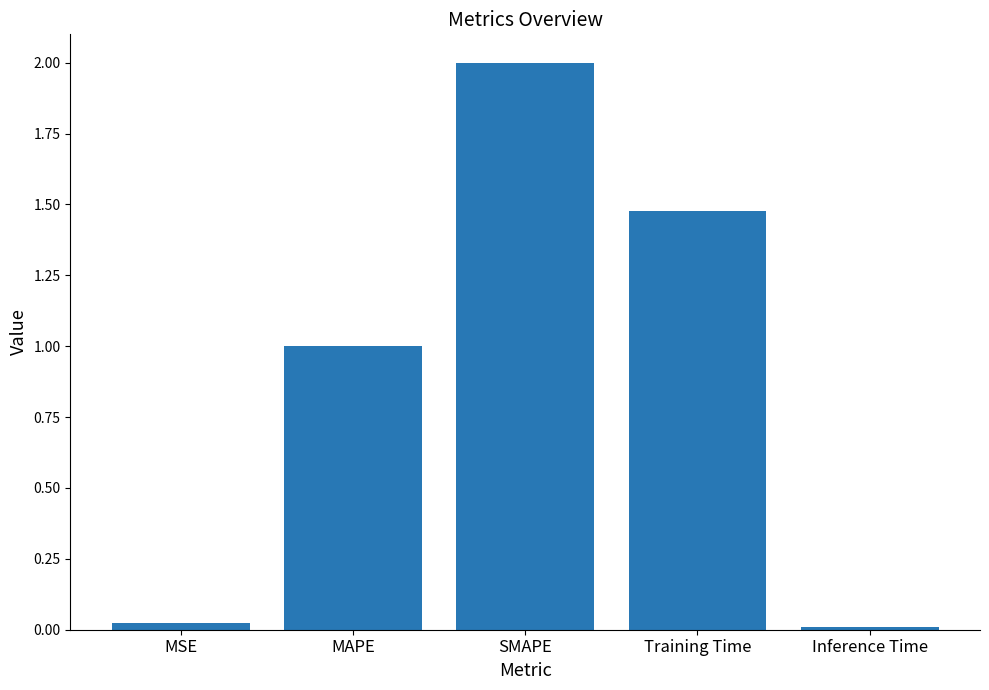

Is it true that the value at Inference Time is 0.0?

True